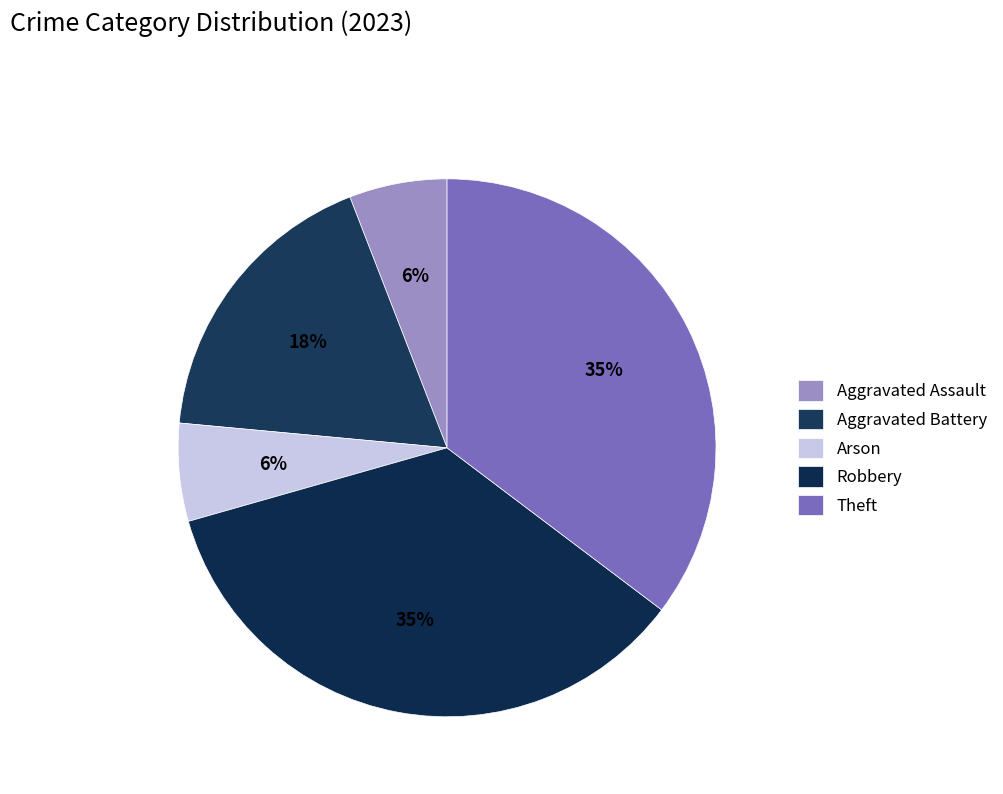

Combined, do Theft and Aggravated Battery account for over 50%?

Yes